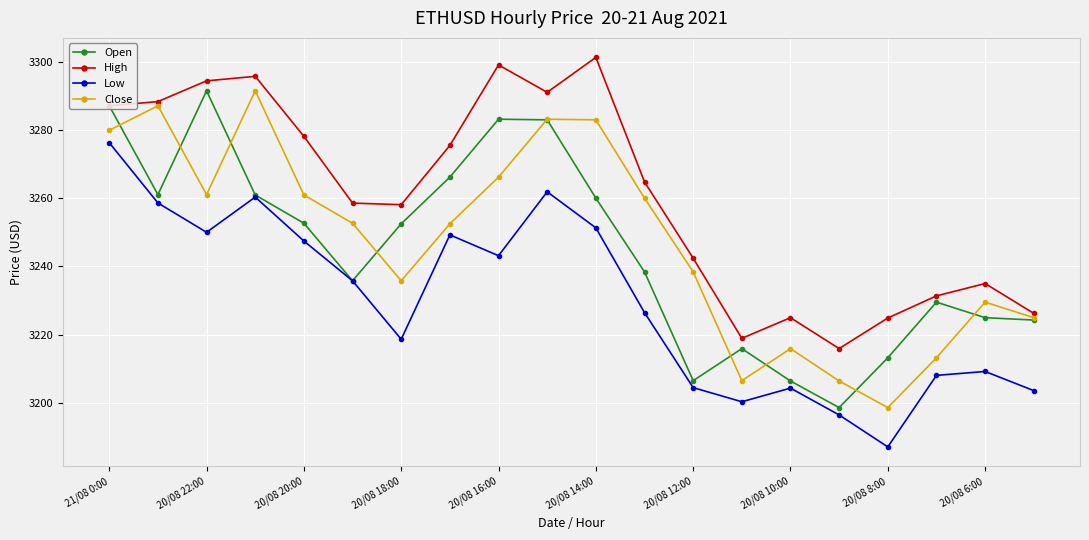

True or false: Low and High cross at least once.

False